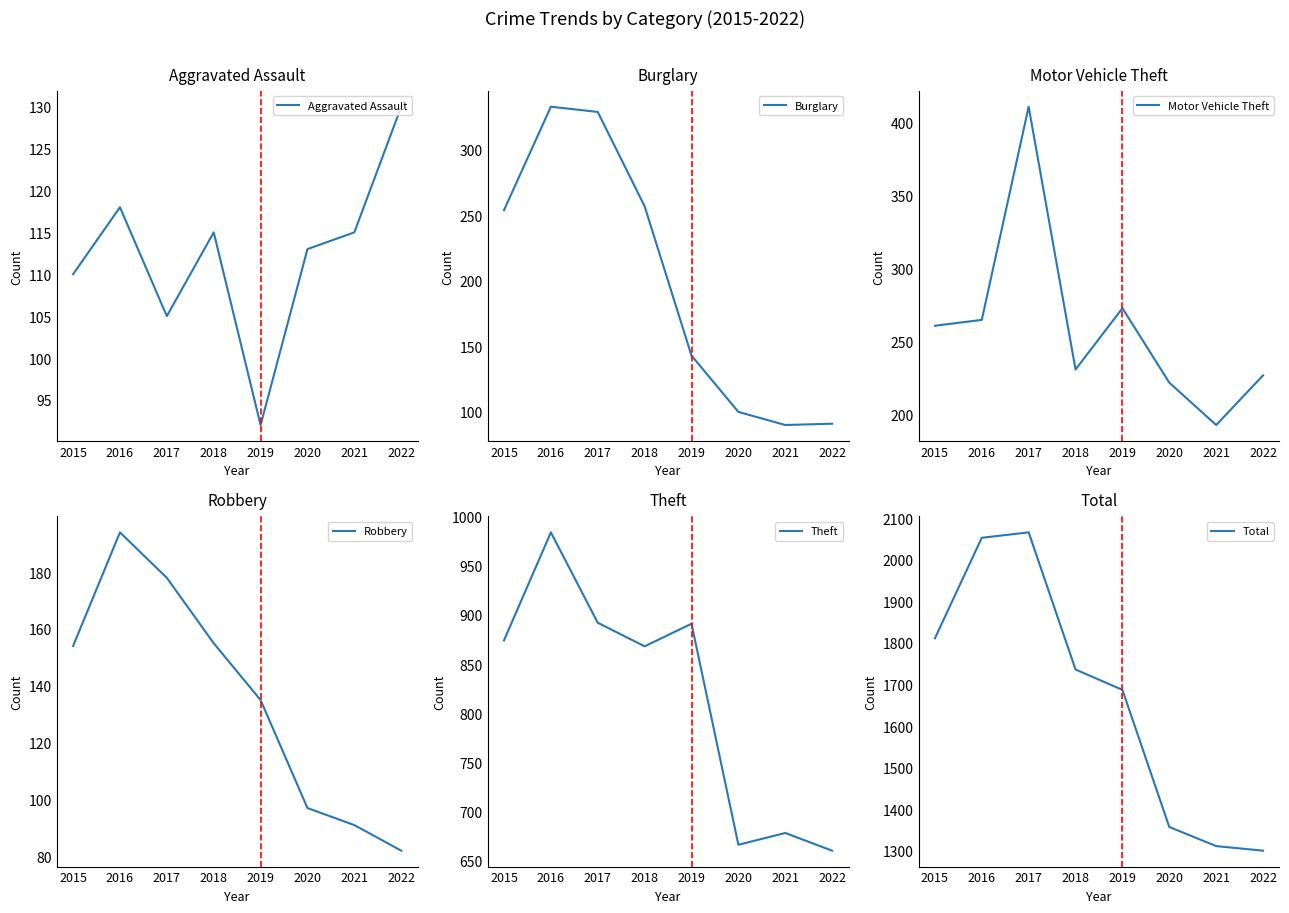

Is the value of Burglary at 2019 greater than the value of Robbery at 2015?

No